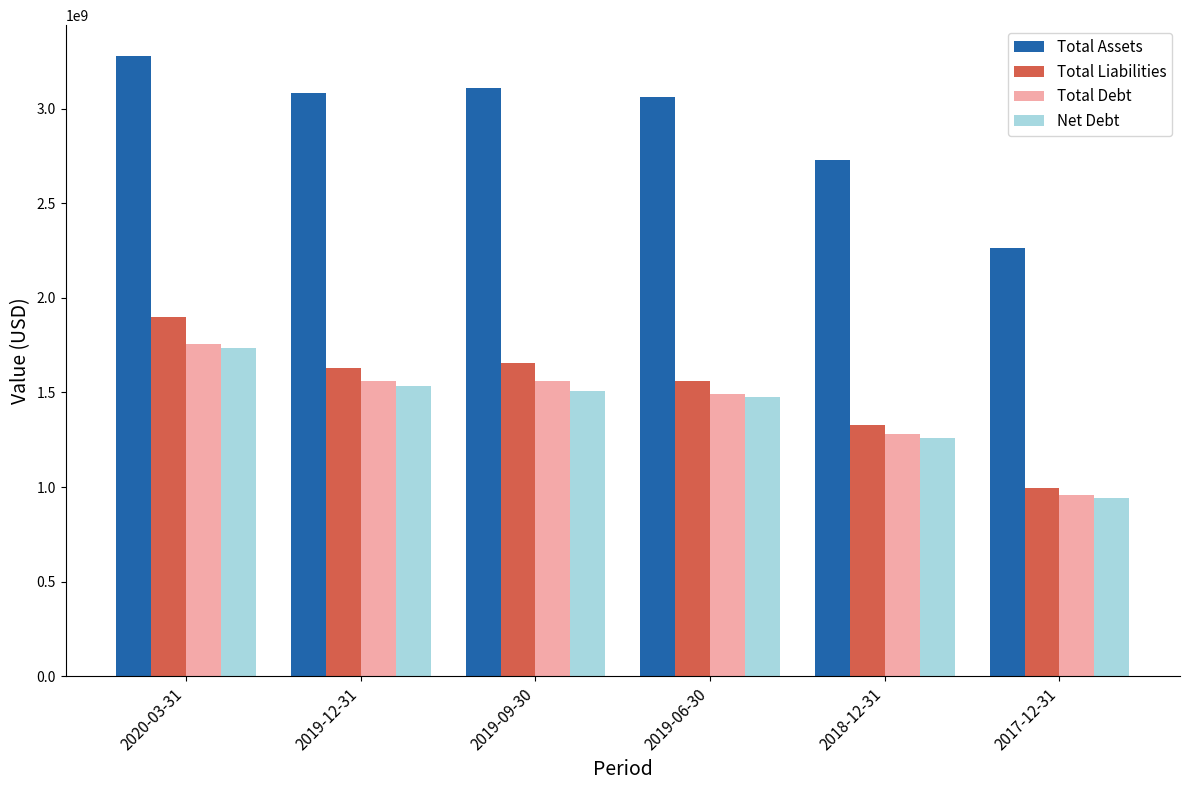

At which category does the chart reach its minimum across all series?

2017-12-31